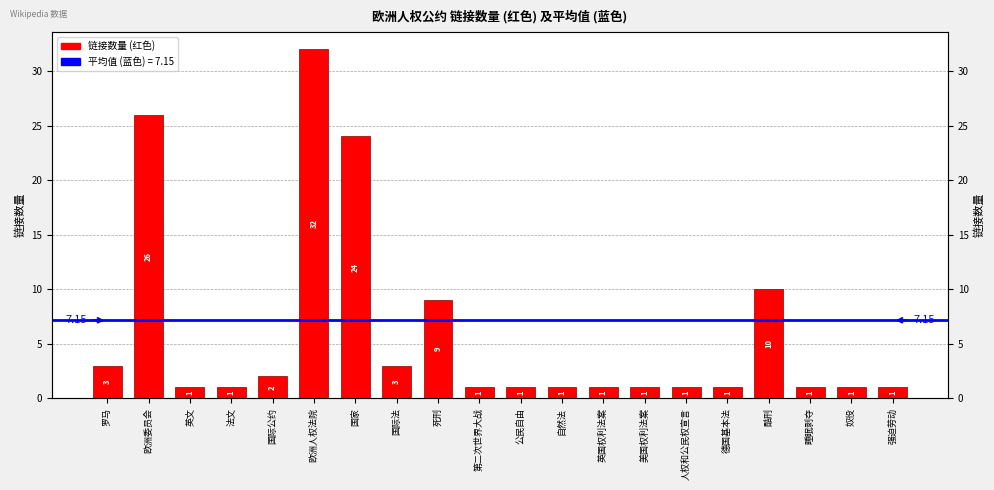

List the labels in order of value, smallest first.

英文, 法文, 第二次世界大战, 公民自由, 自然法, 英国权利法案, 美国权利法案, 人权和公民权宣言, 德国基本法, 睡眠剥夺, 奴役, 强迫劳动, 国际公约, 罗马, 国际法, 死刑, 酷刑, 国家, 欧洲委员会, 欧洲人权法院